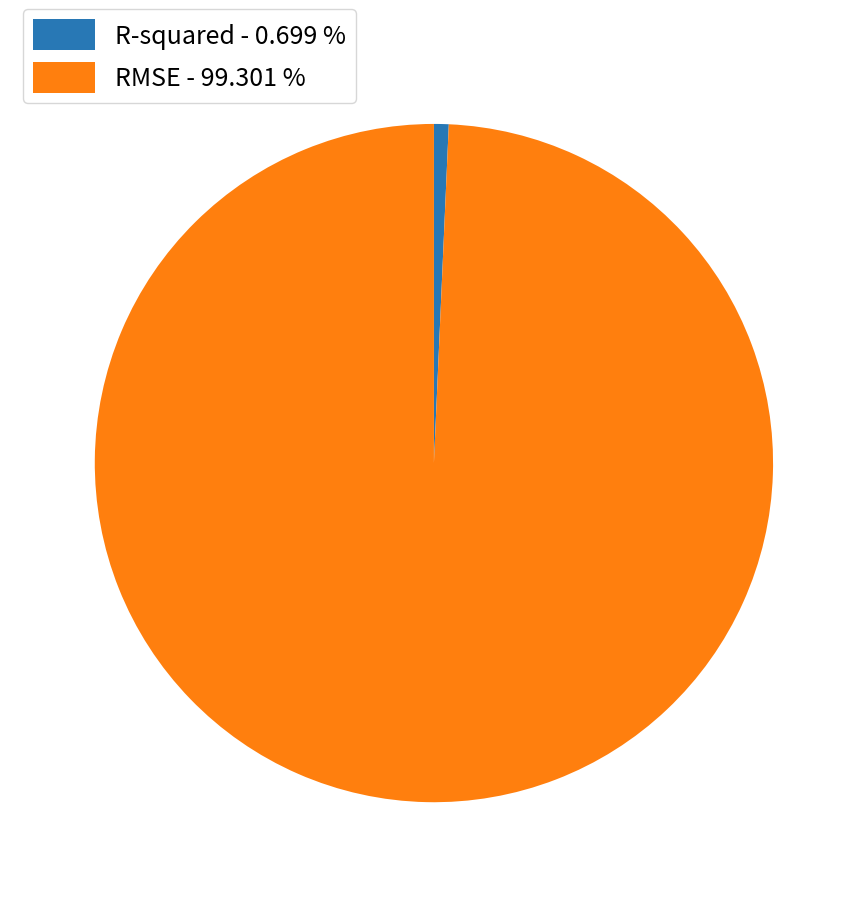

Does R-squared - 0.699 % account for over 50% of the chart?

No